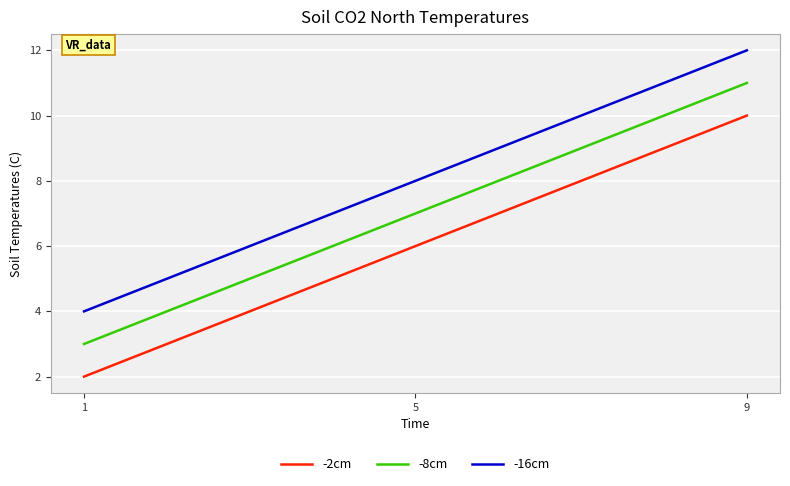

The -16cm series shows 12 at 9. True or false?

True